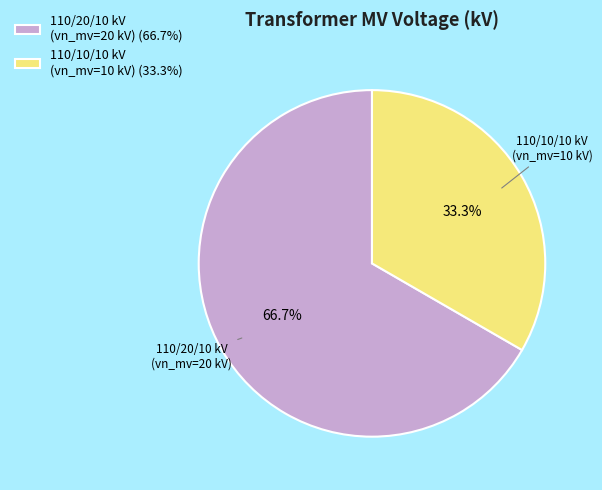

What portion of the pie excludes 110/20/10 kV (vn_mv=20 kV) (66.7%)?

33.3%